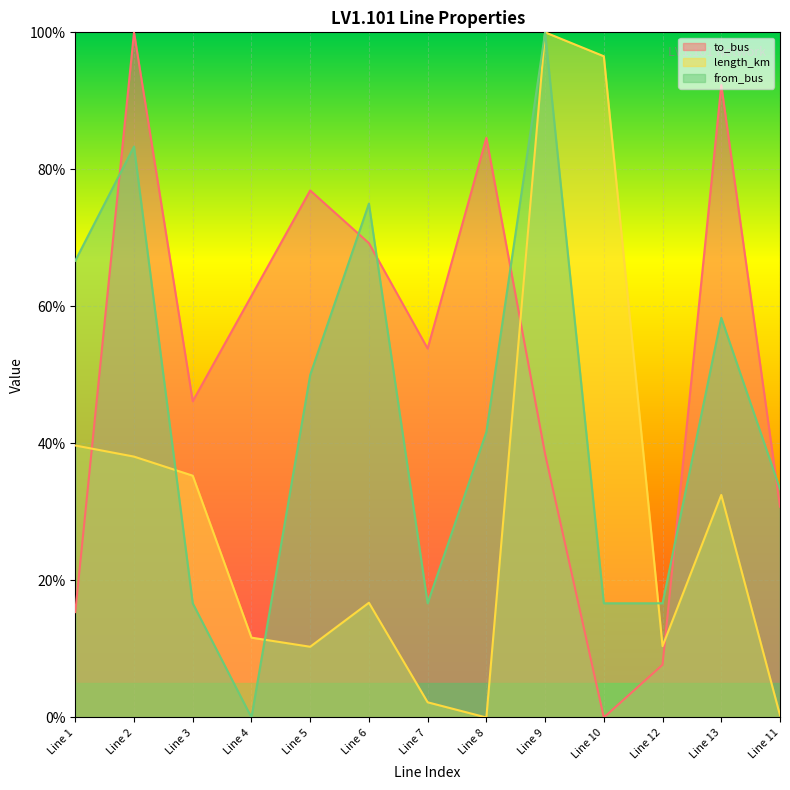

Rank the series by their maximum value, from lowest to highest.

to_bus, length_km, from_bus